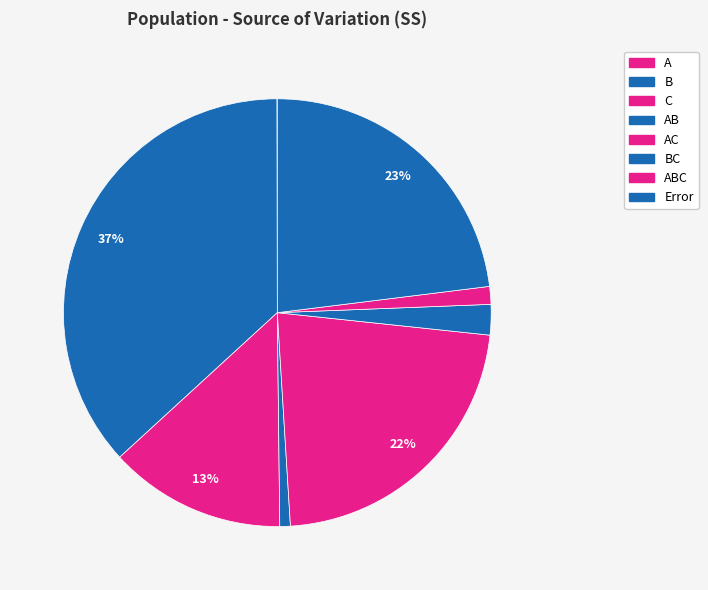

To the nearest percent, what is the difference between the AB and AC slice percentages?

22%